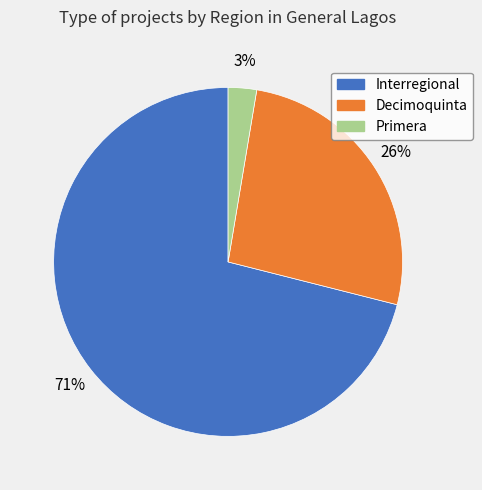

True or false: Decimoquinta accounts for 26% of the total.

True